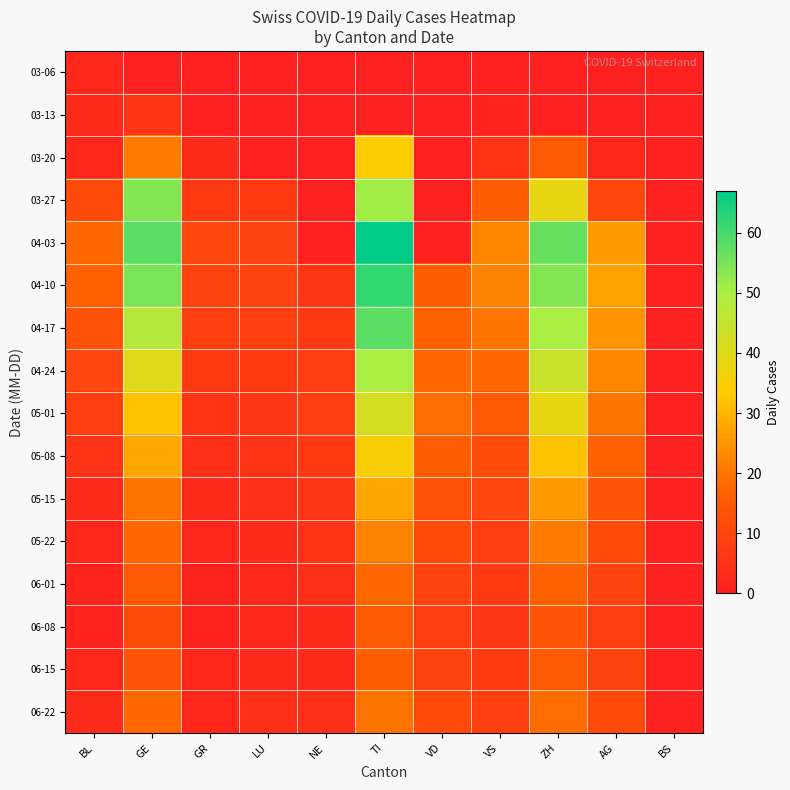

Which label corresponds to the largest value in the chart?

TI